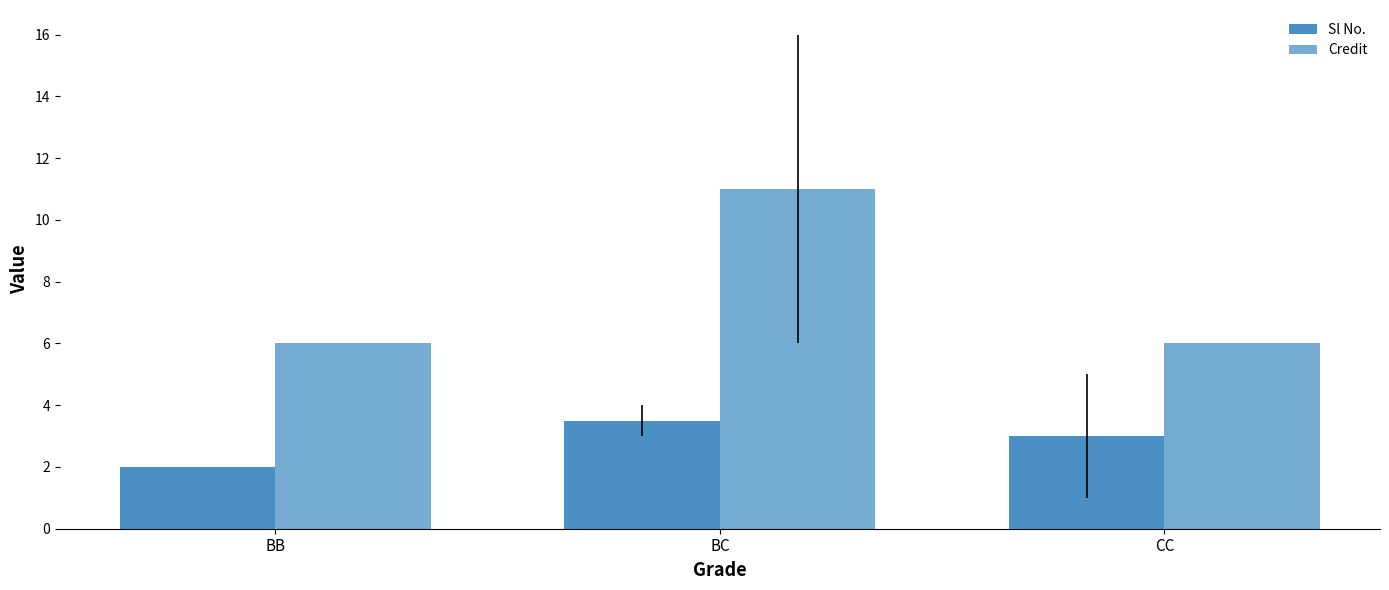

How many bars are there in each group?

2